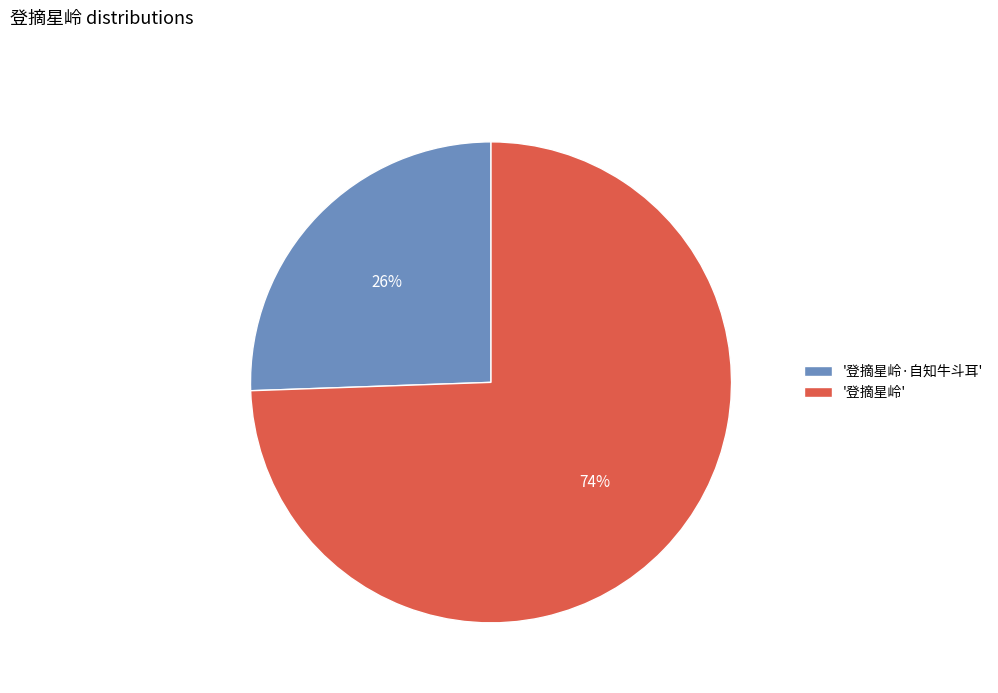

How many slices are in this pie chart?

2